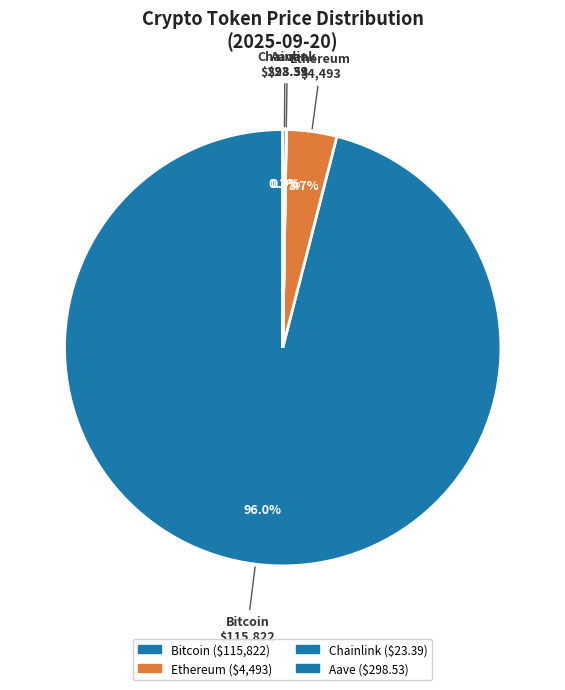

Which has a higher value, Ethereum or Bitcoin?

Bitcoin